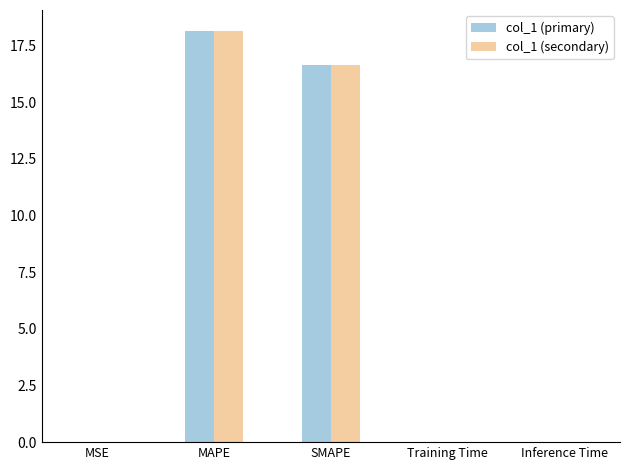

Which category has the highest value in the col_1 (primary) series?

MAPE